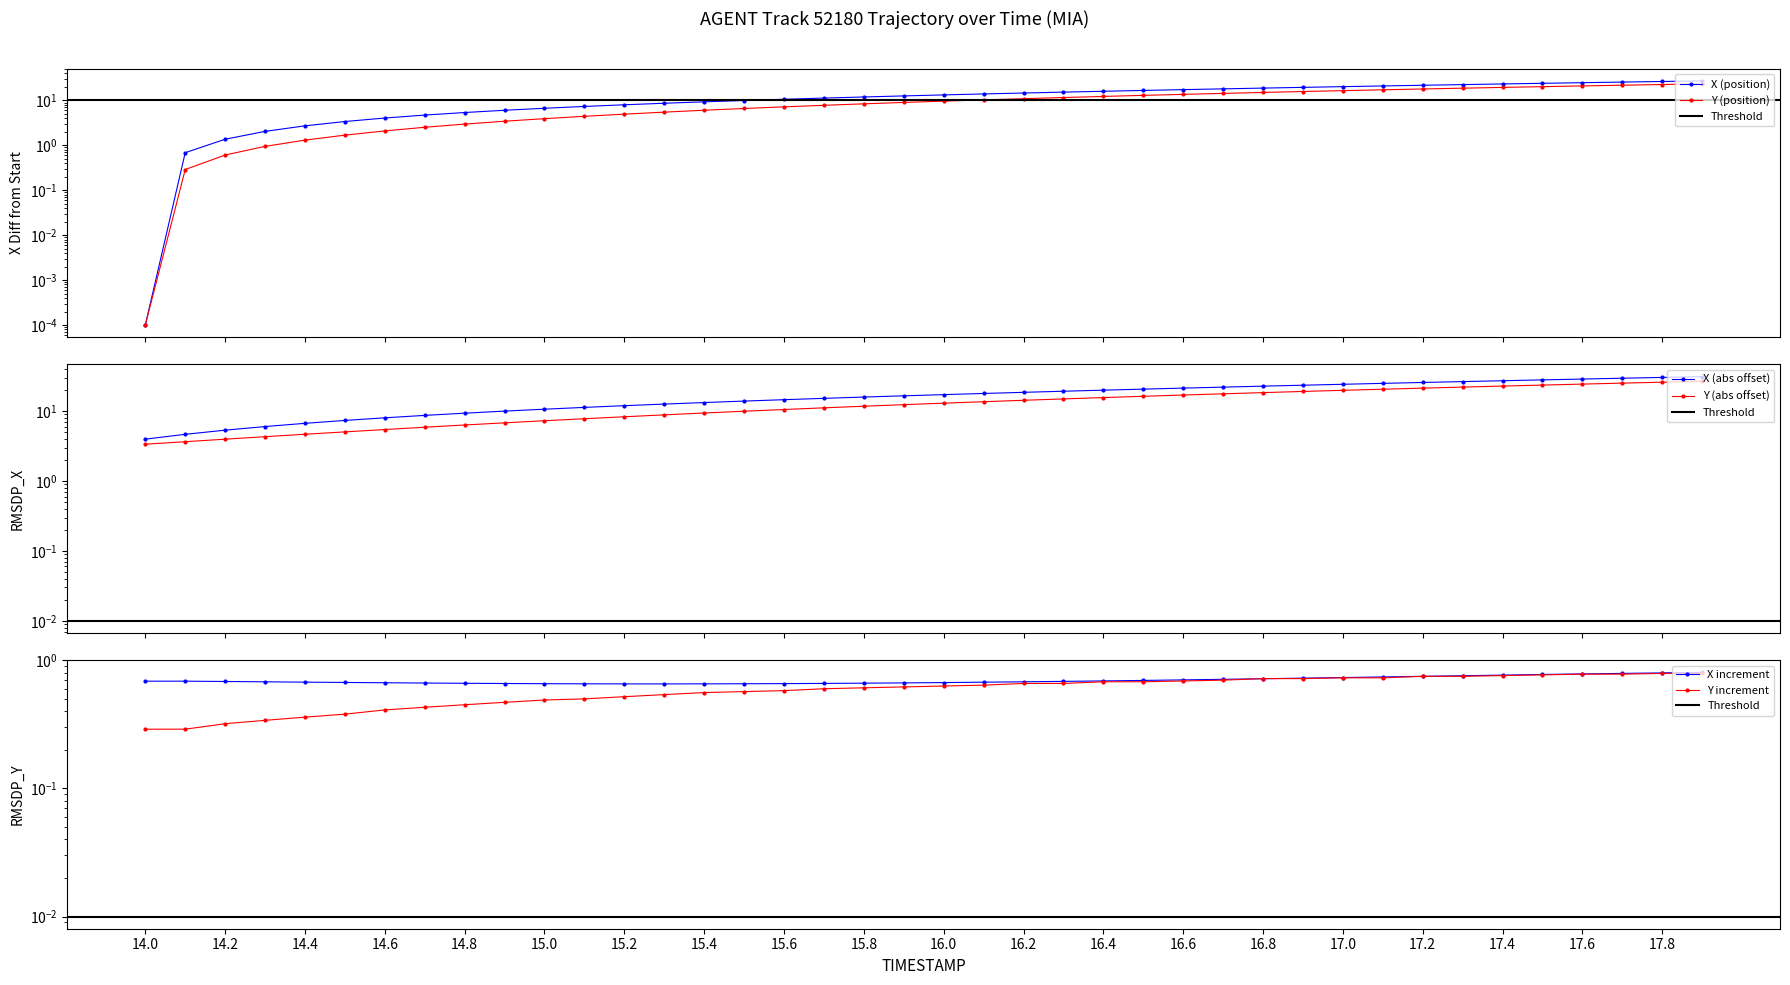

Which series has the largest total across all categories?

X